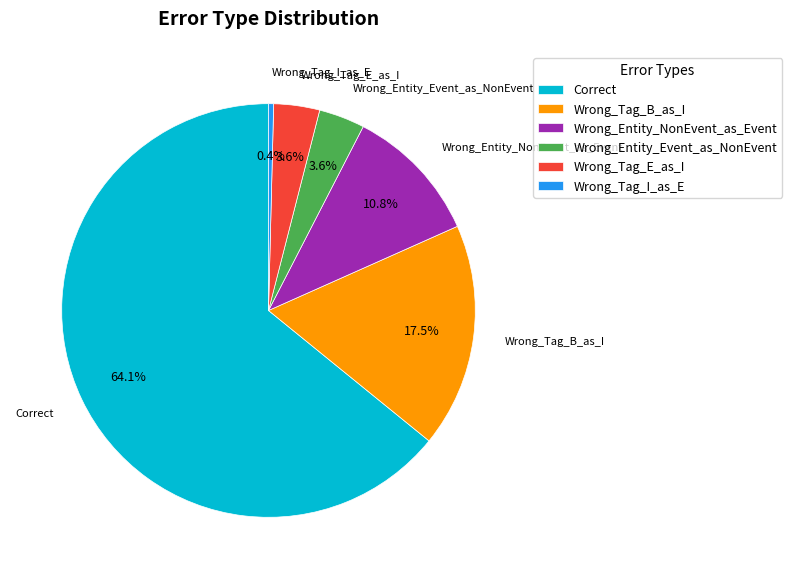

What is the majority slice?

Correct